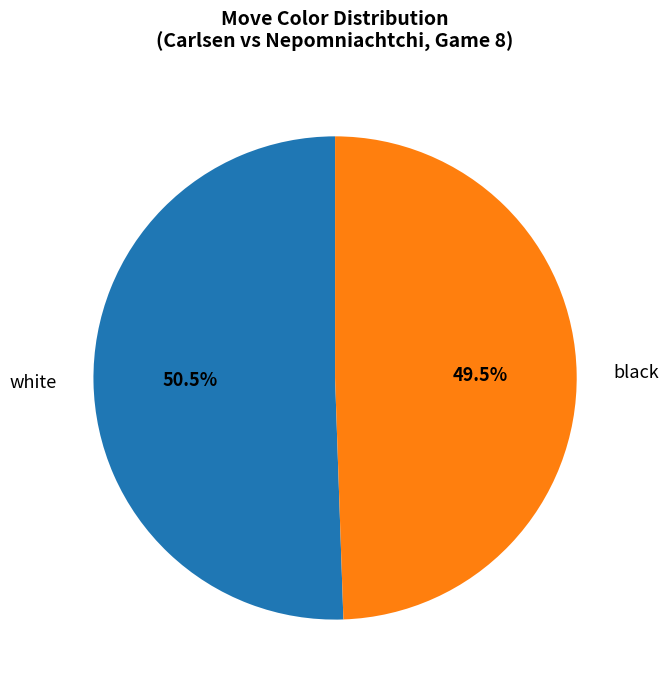

Which has a higher value, white or black?

white